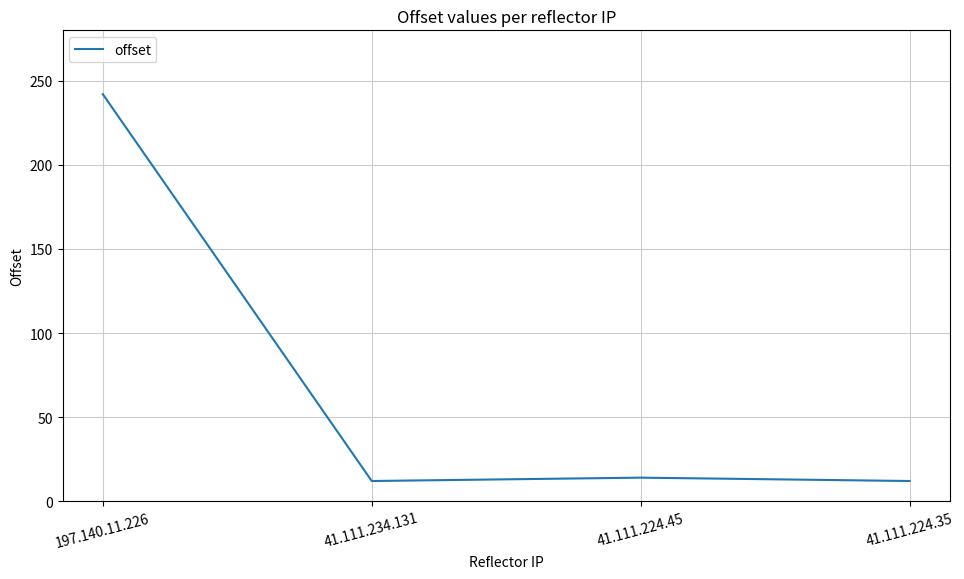

Reading left to right, extract all data points from this chart.

242	12	14	12